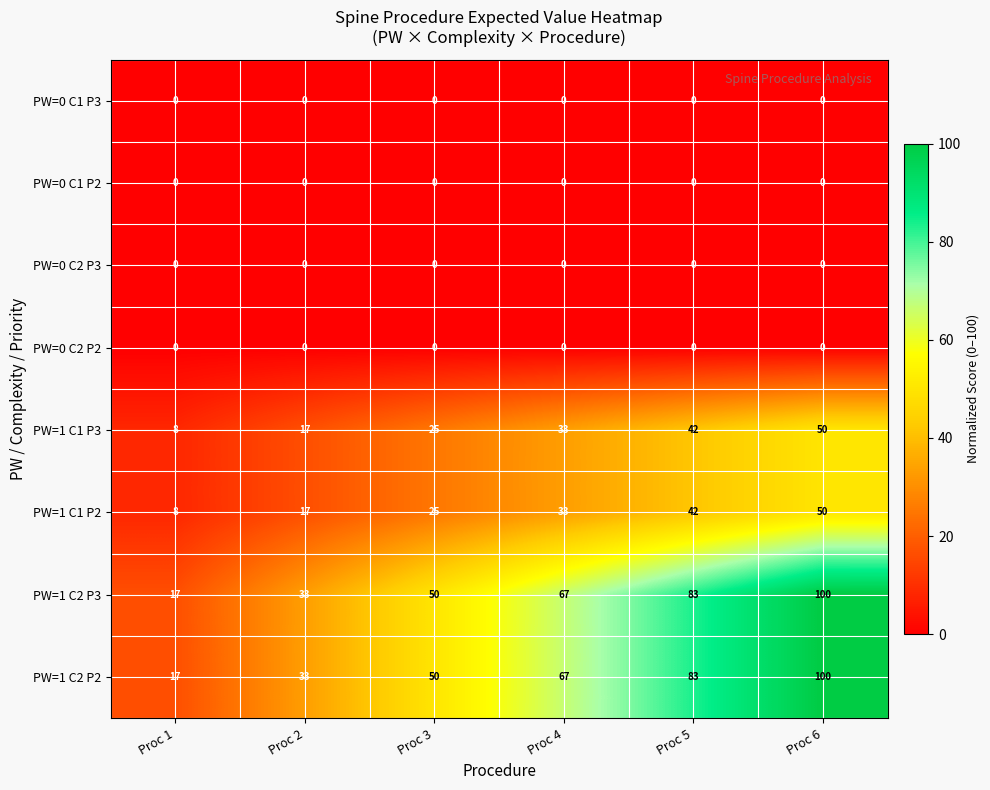

Is it true that PW=1 C1 P2 equals 12 at Proc 1?

False